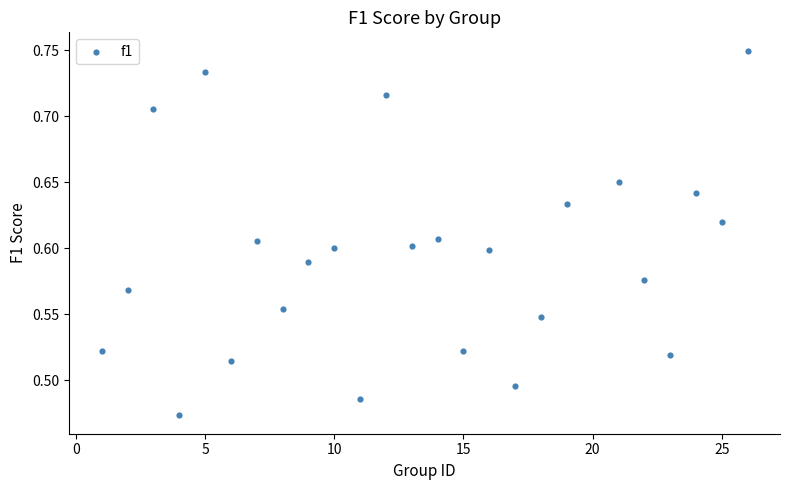

What is the range of Y values (max minus min)?

0.3